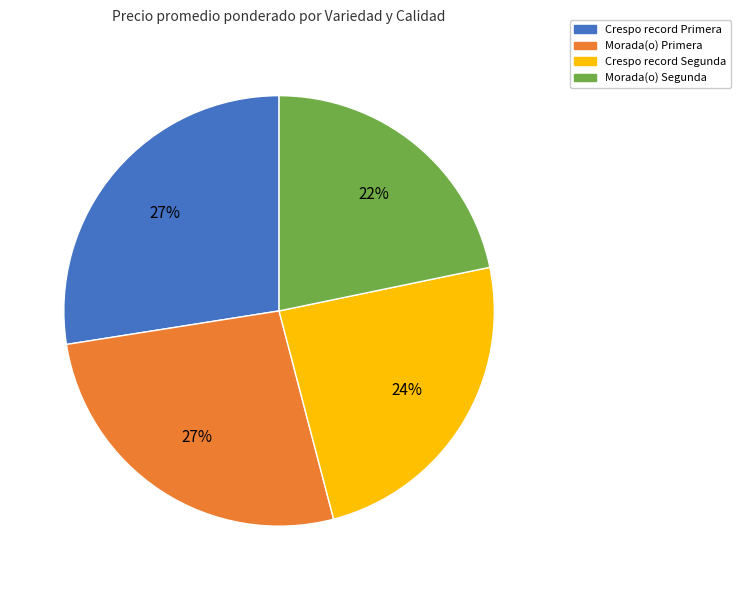

Which category has the smallest portion of the pie?

Morada(o) Segunda